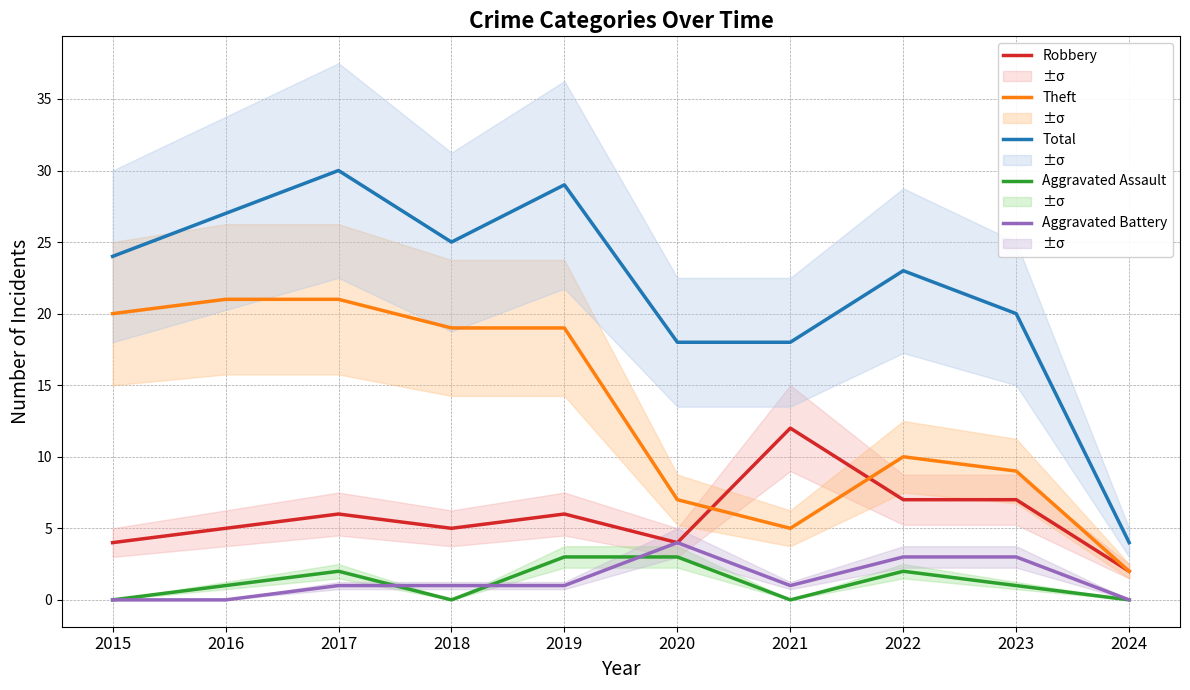

The value of Robbery at 2024 is 2. True or false?

True